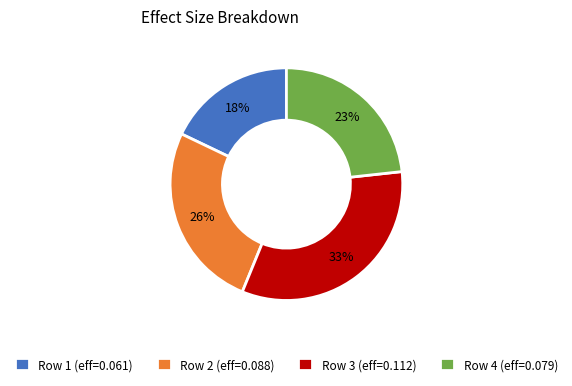

Which slice is the largest?

Row 3 (eff=0.112)